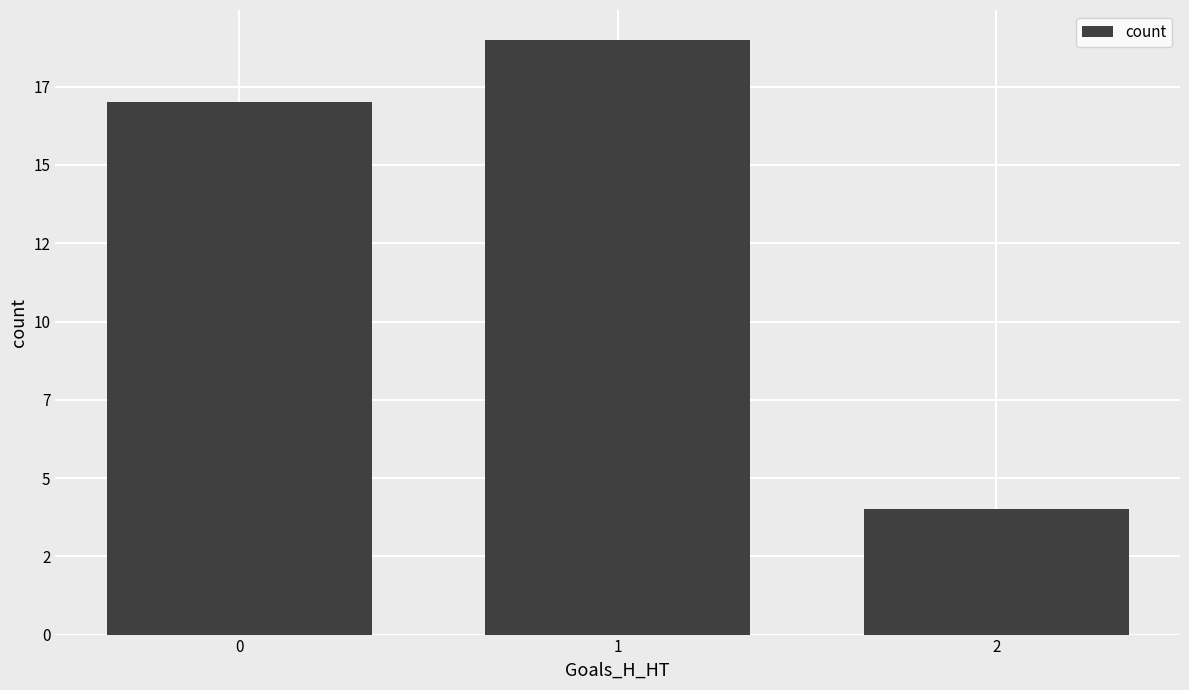

At which label does the data first exceed 17?

1